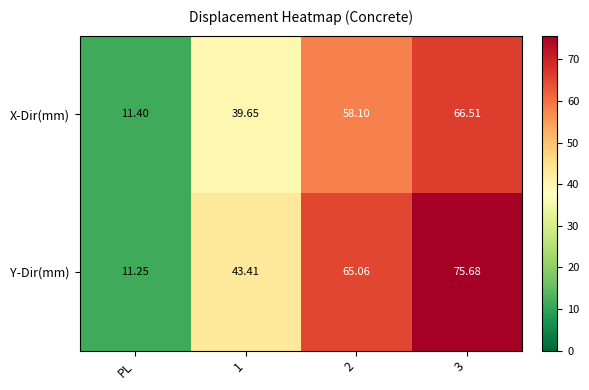

Which series changed the most between PL and 1?

Y-Dir(mm)